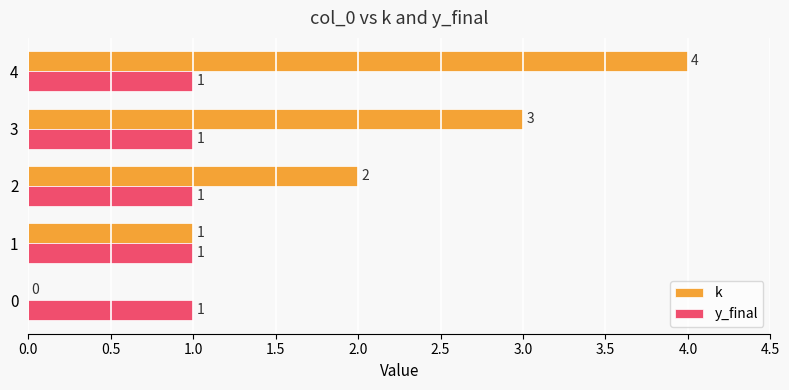

Which series changed the most between 1 and 2?

k